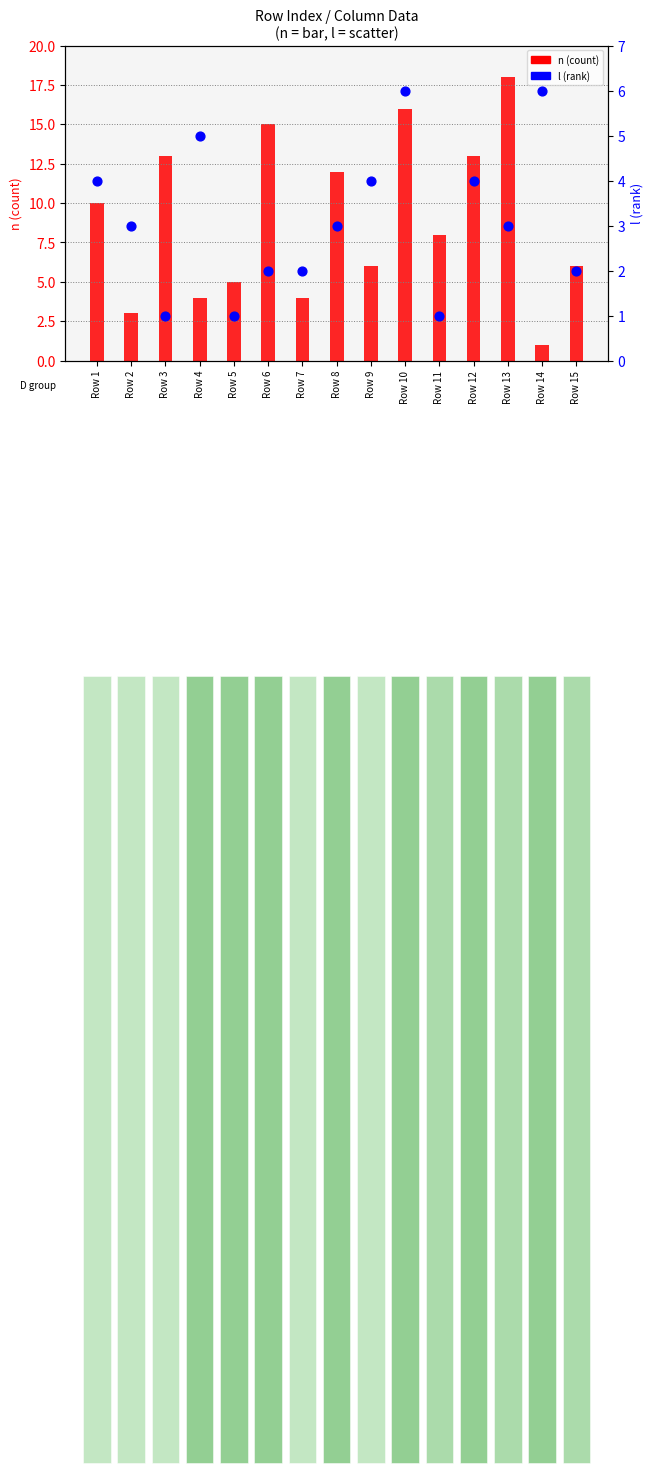

What are all the series names shown in the legend?

n (count), l (rank)